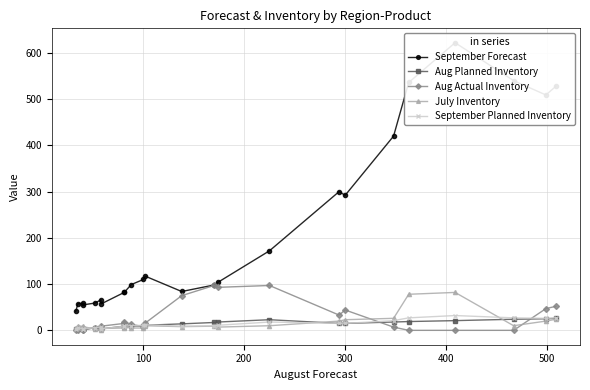

How many times do Aug Actual Inventory and July Inventory cross each other?

3